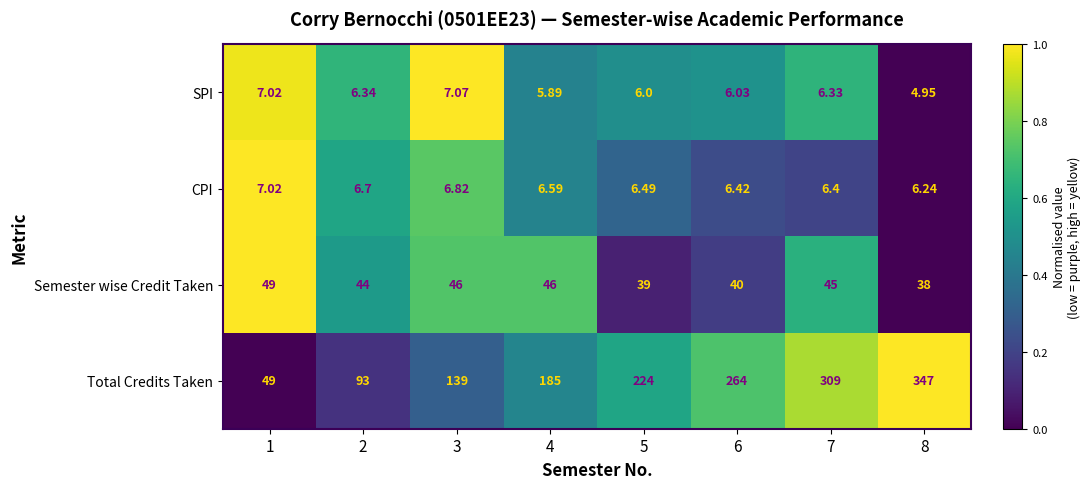

At which category is the sum across all series the highest?

8